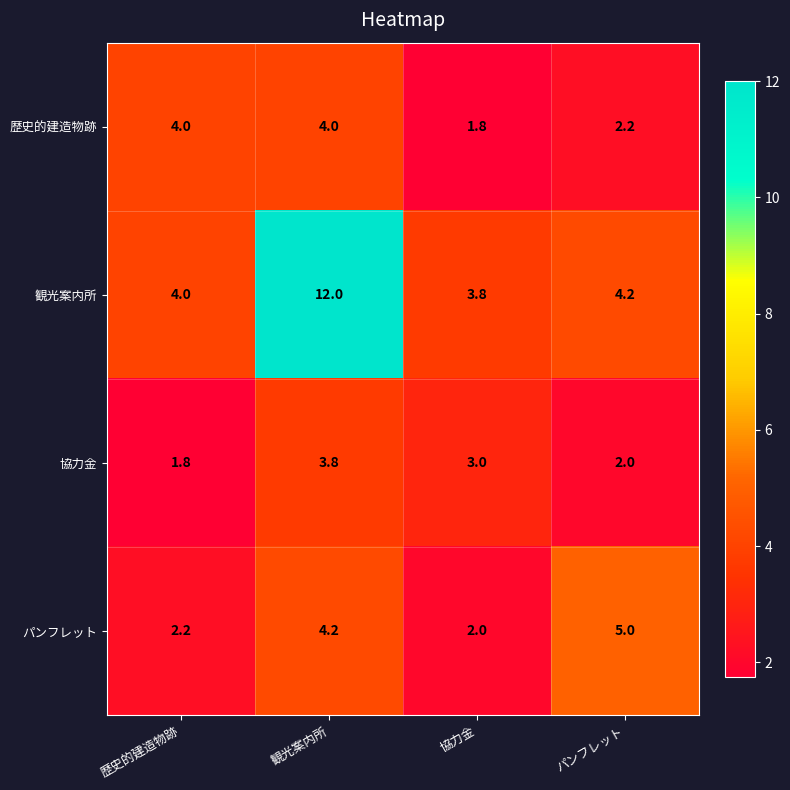

What is the spread (max minus min) of values at パンフレット?

3.0